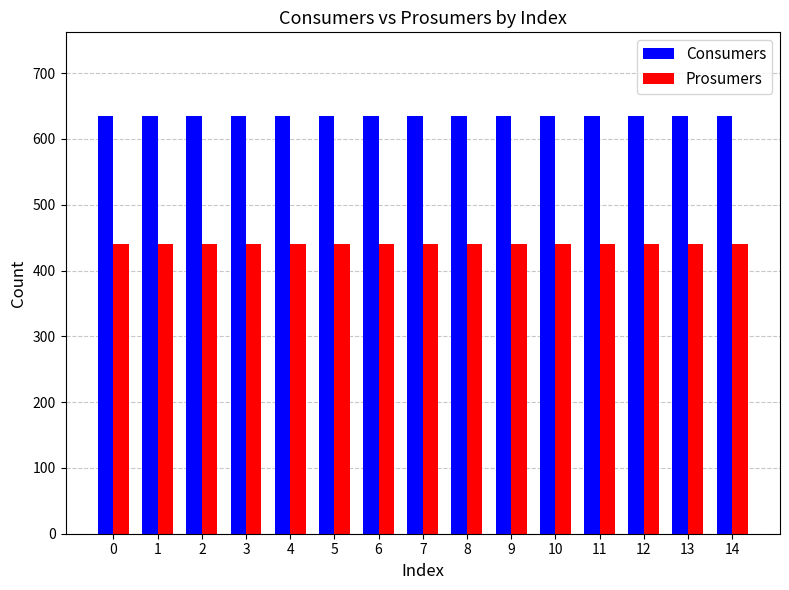

Rank the series by their average value, from lowest to highest.

Prosumers, Consumers